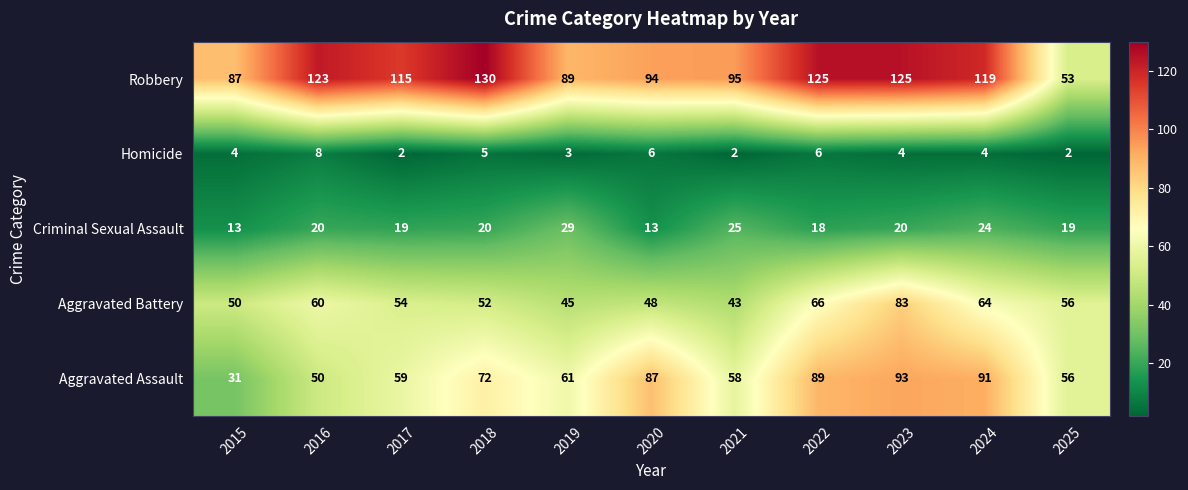

The value of Criminal Sexual Assault at 2024 is 24. True or false?

True